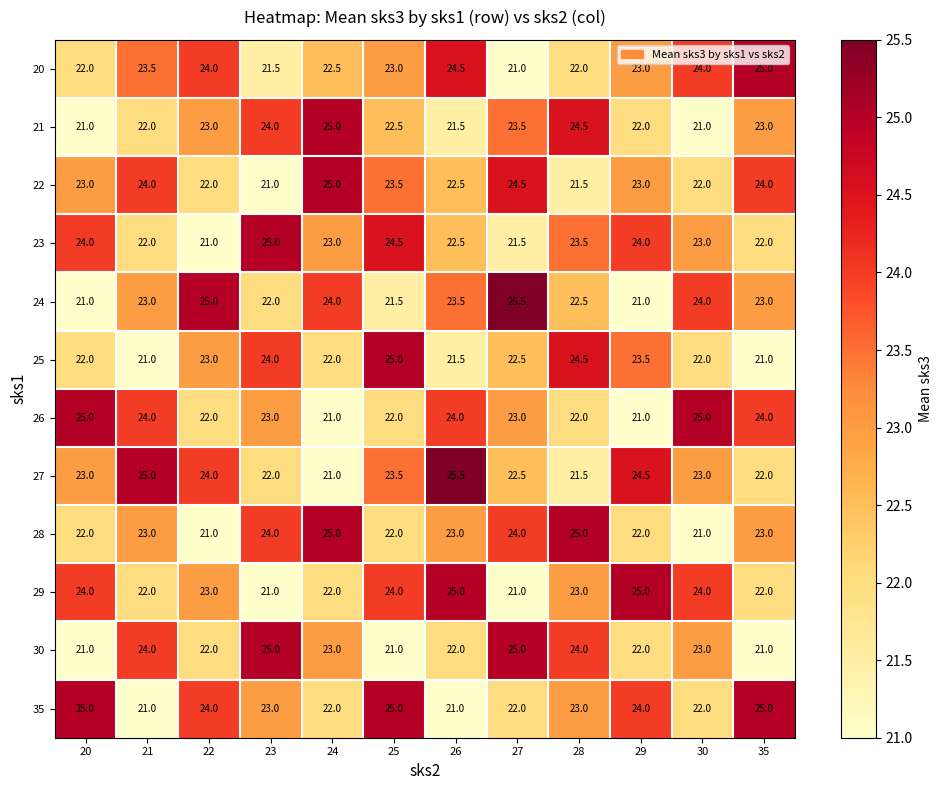

Where does the 26 series first go above 23?

20